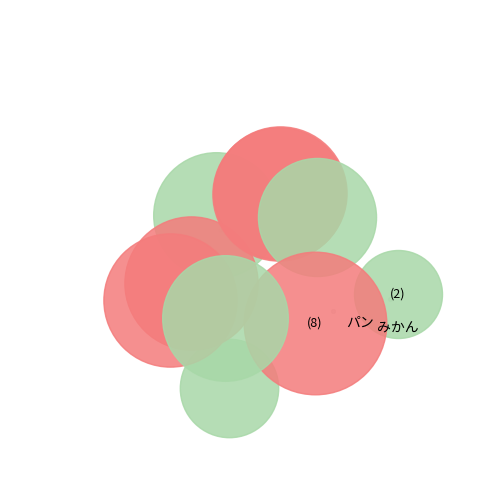

How many slices are in this pie chart?

10